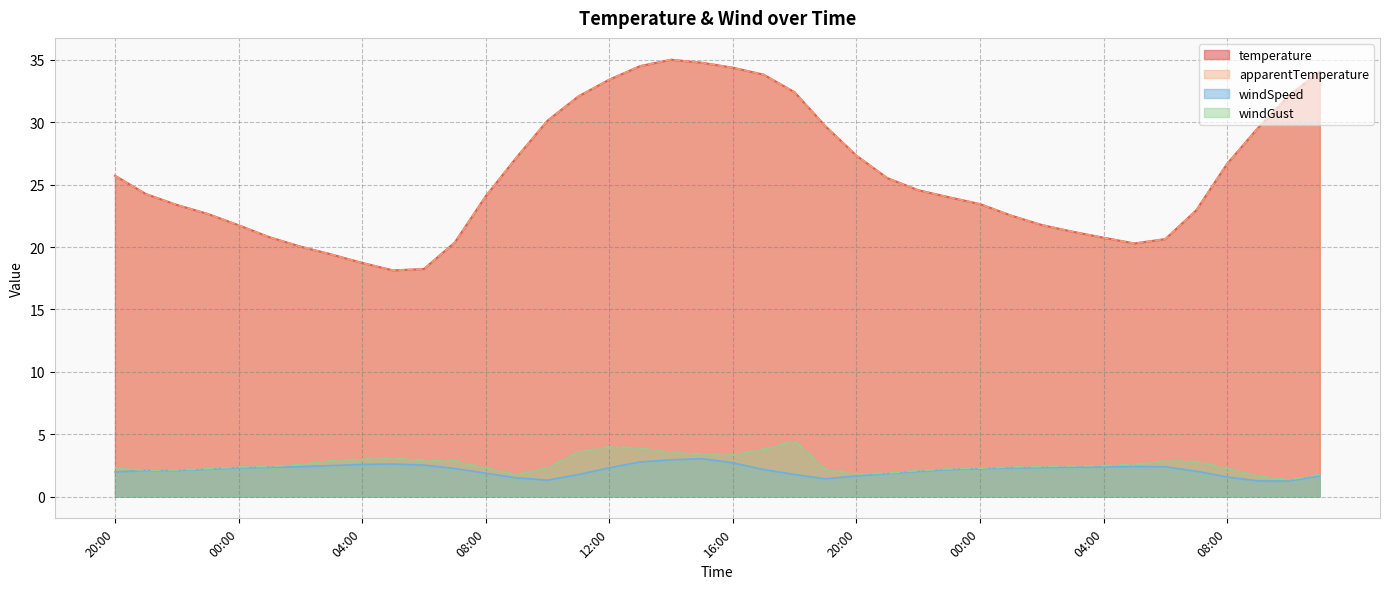

What is the difference between the temperature values at 05:00 and 03:00?

1.3